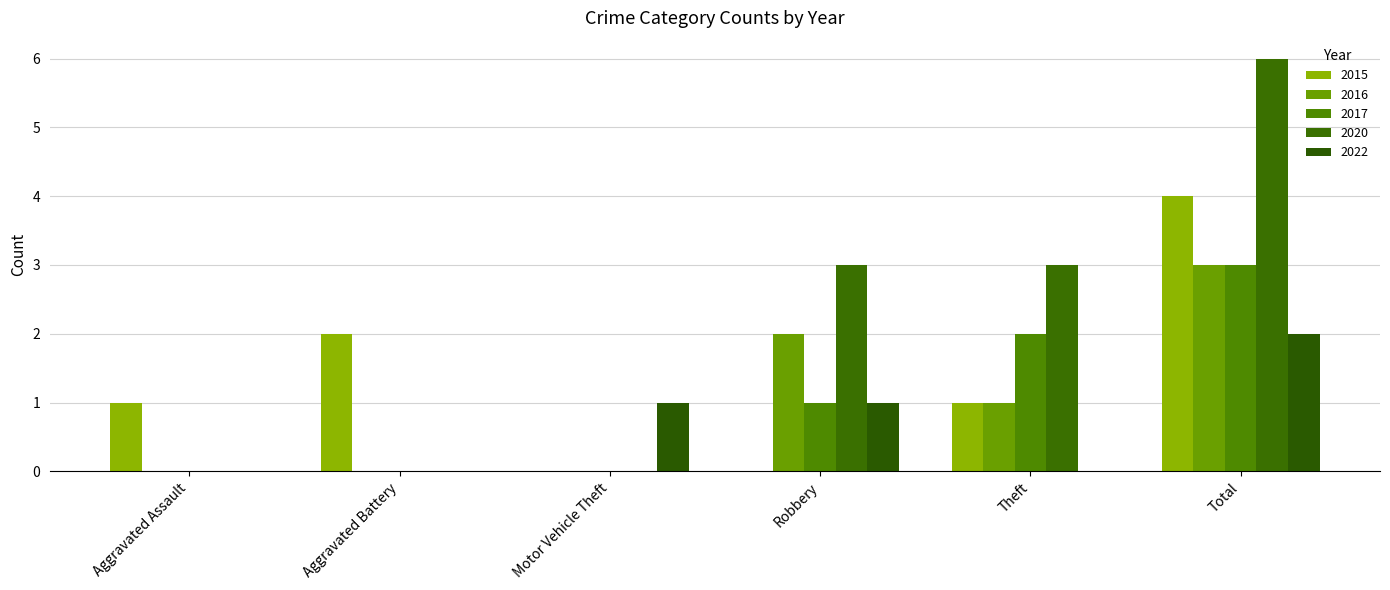

Count the 2016 values in the range 0 to 2.

5